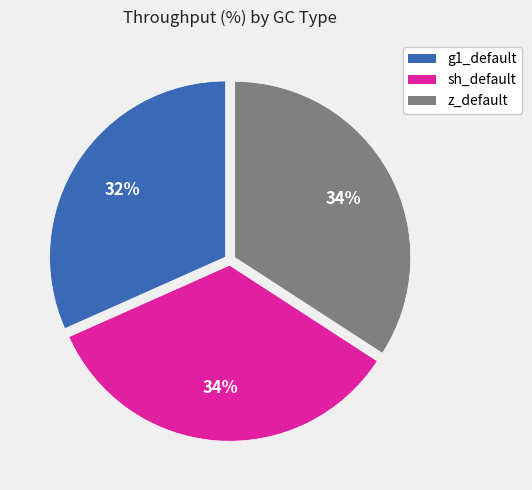

Which category has the smallest portion of the pie?

g1_default